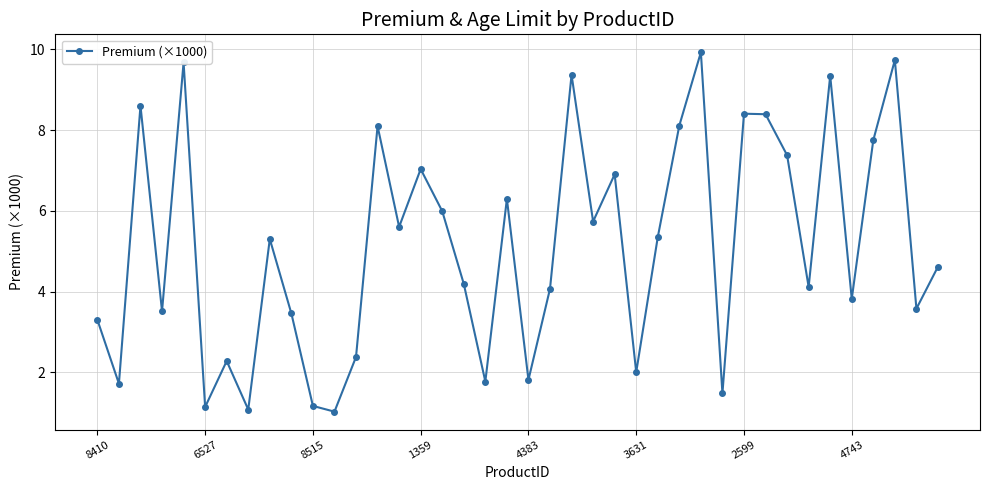

How many interior local peaks (higher than both neighbors) does the data have?

13